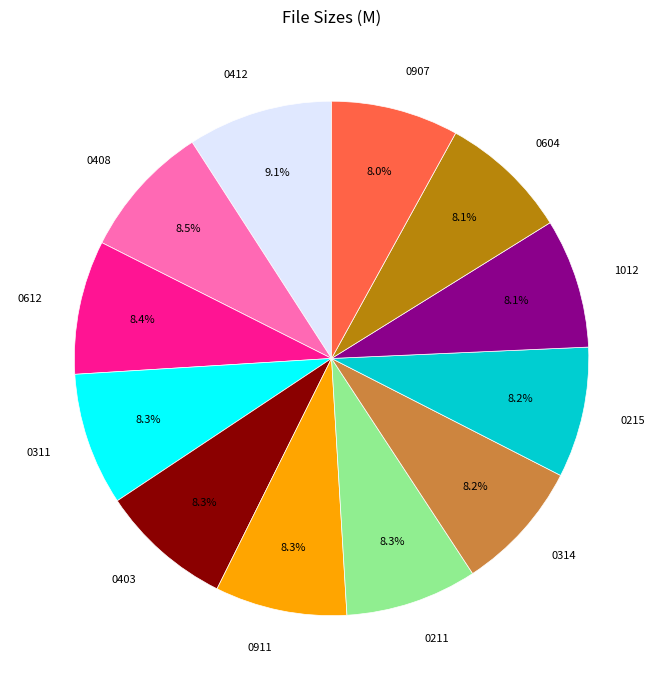

Does any single category account for the majority?

No